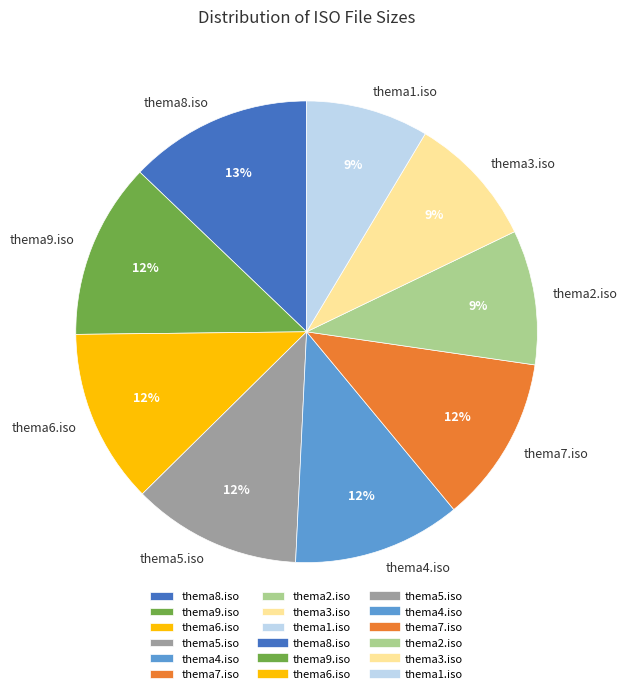

Does thema6.iso represent more than half of the total?

No